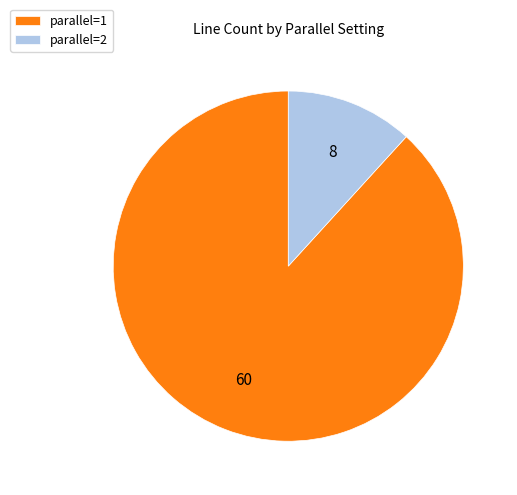

Is there any slice that represents more than half of the pie?

Yes